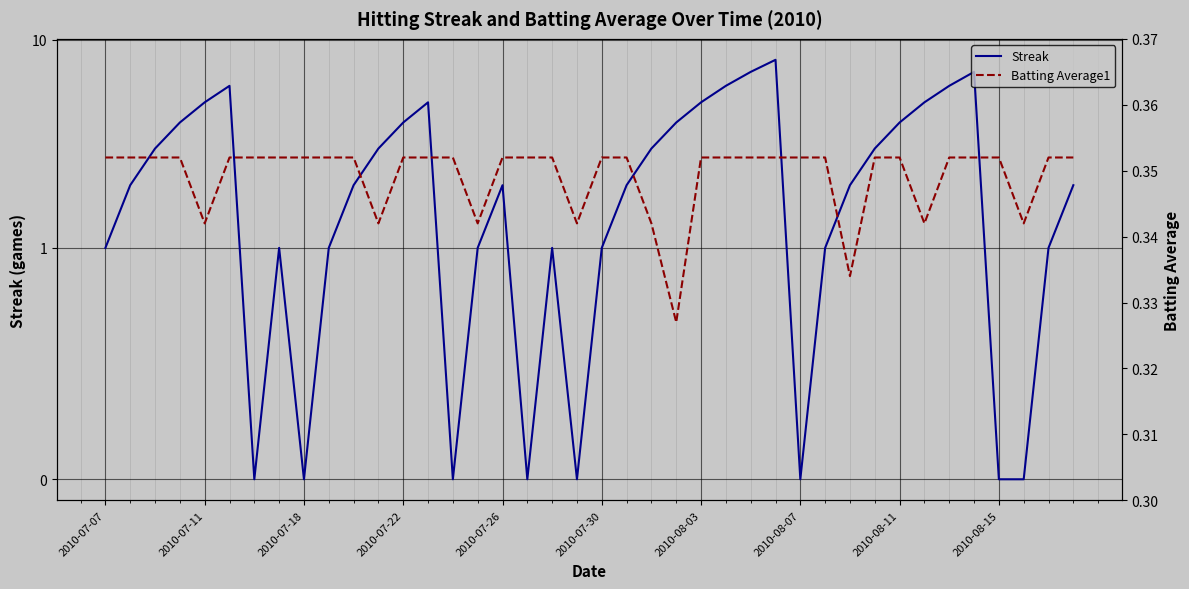

What is the spread (max minus min) of values at 35?

6.6